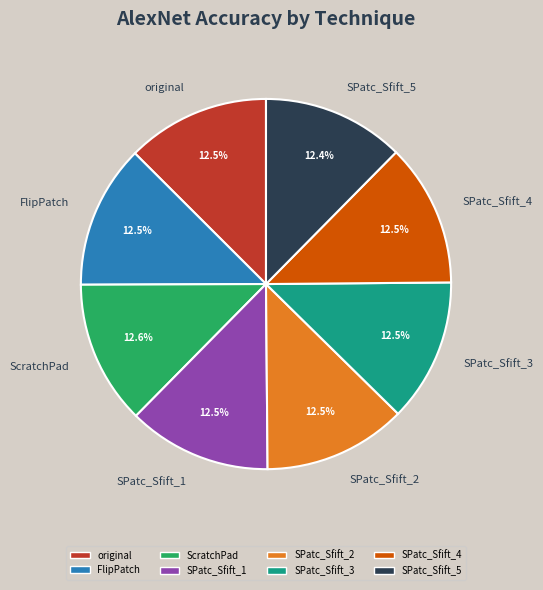

Is there a majority slice in this chart?

No